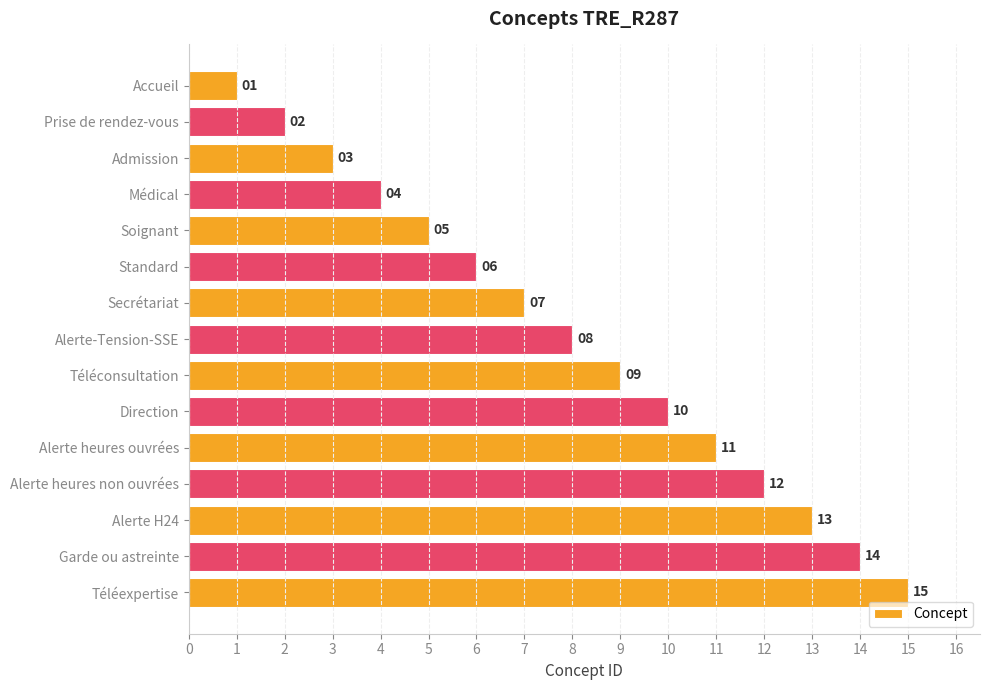

Is it true that the value at Médical is 2?

False